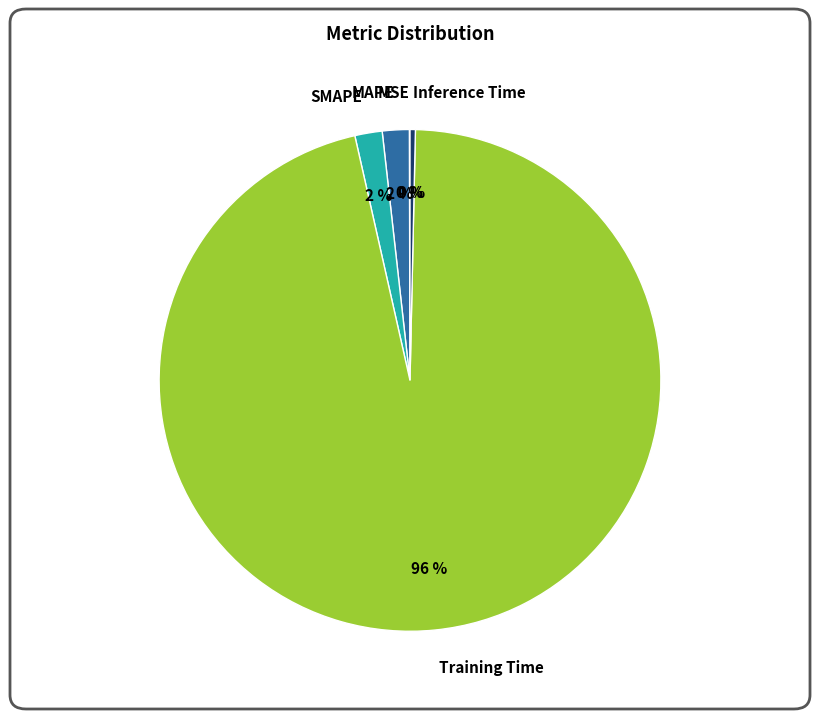

Is it true that MAPE is 14% of the pie?

False